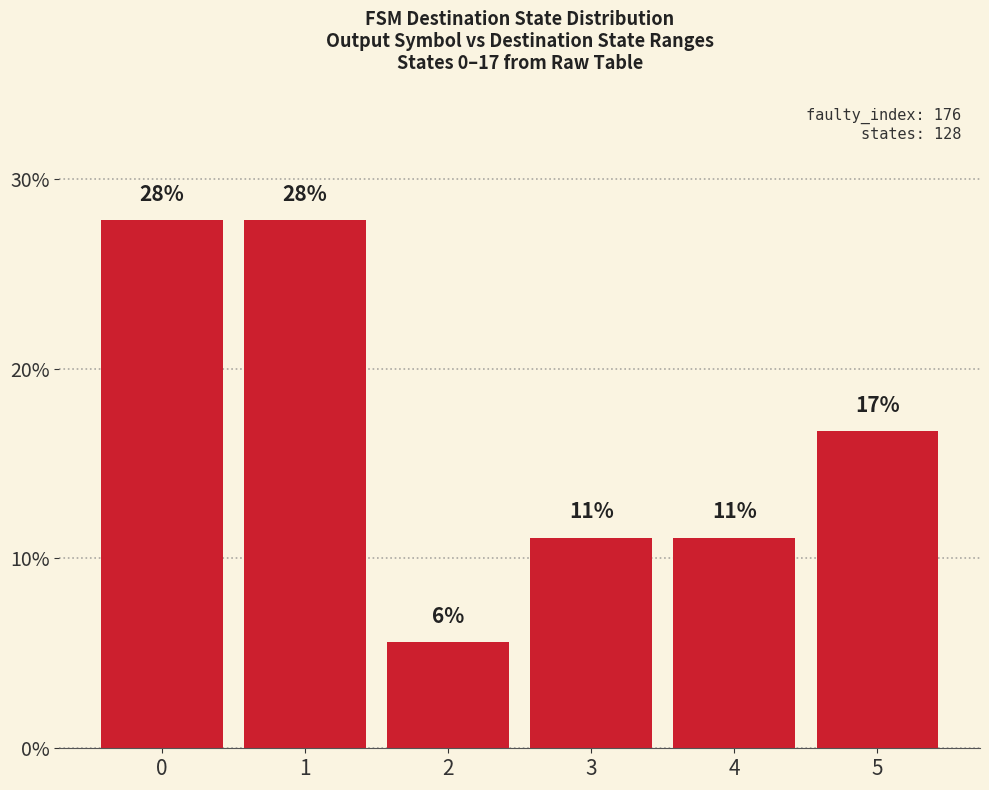

What is the difference between the values at 4 and 5?

5.6